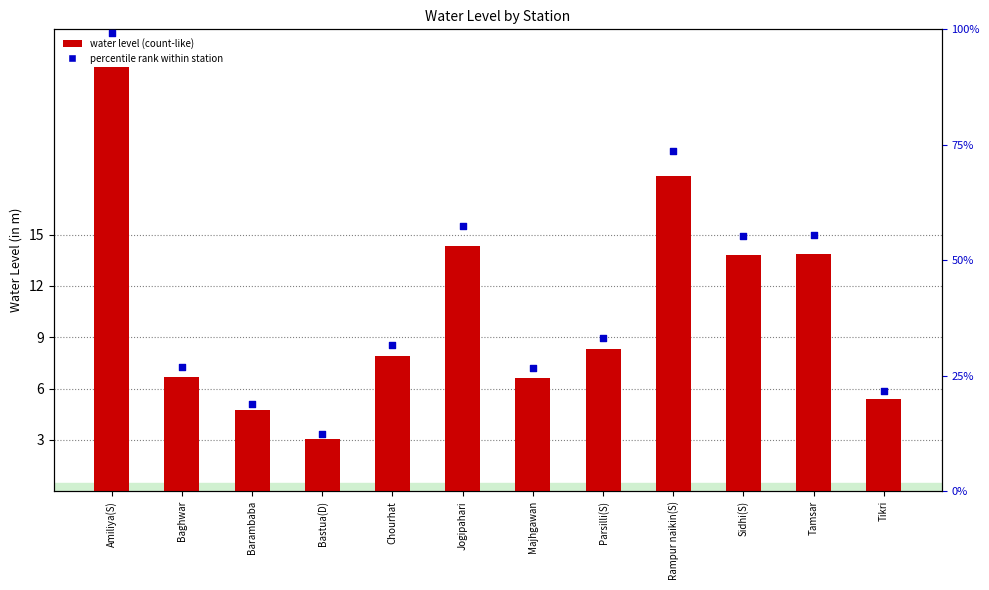

Is the value of percentile rank within station at Chourhat greater than the value of water_level (in m) at Majhgawan?

Yes